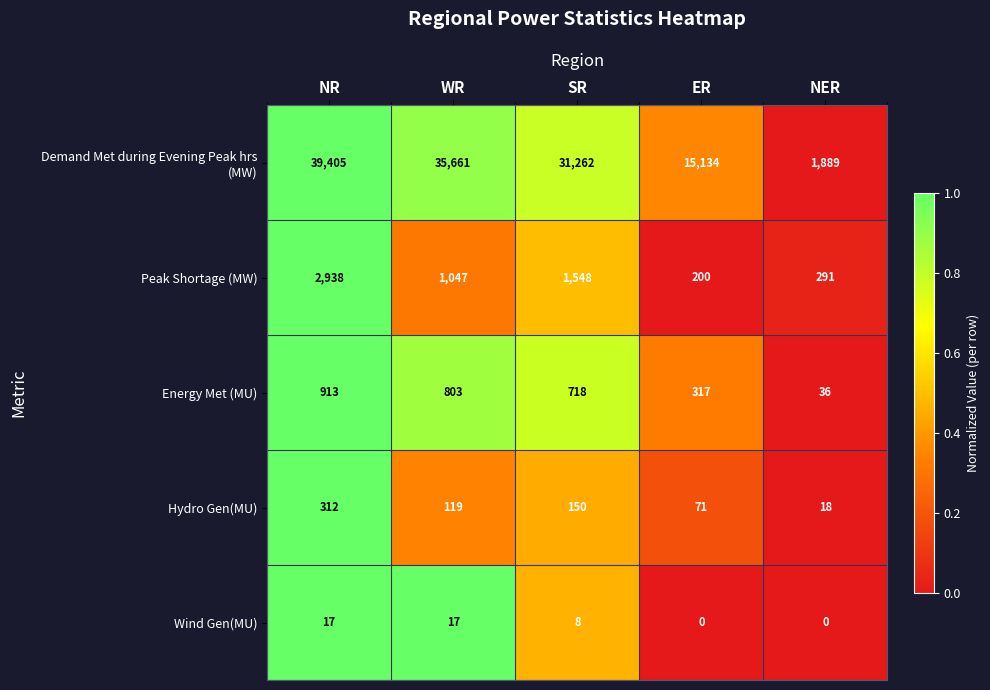

List the labels in order of Energy Met (MU) value, largest first.

NR, WR, SR, ER, NER